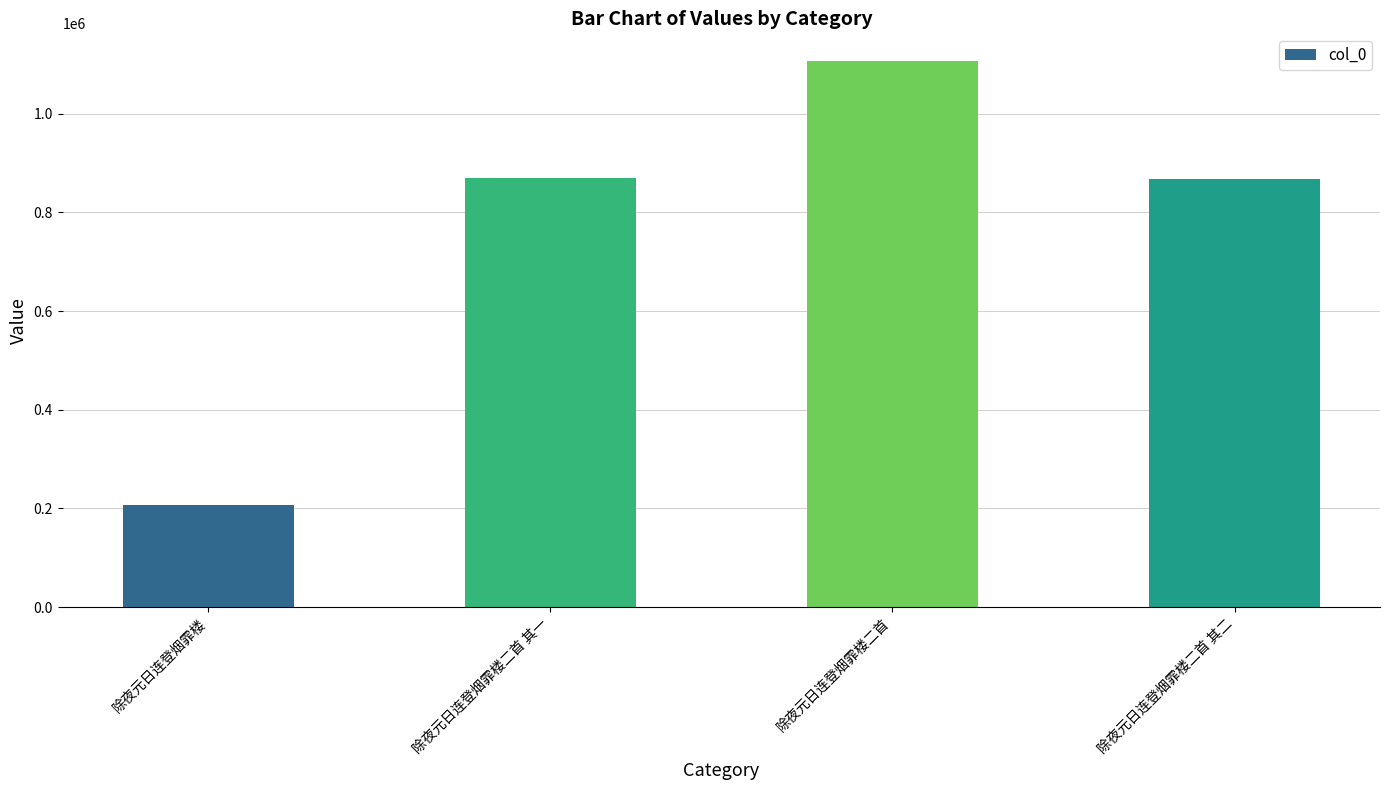

What is the difference between the values at 除夜元日连登烟霏楼二首 其一 and 除夜元日连登烟霏楼?

661796